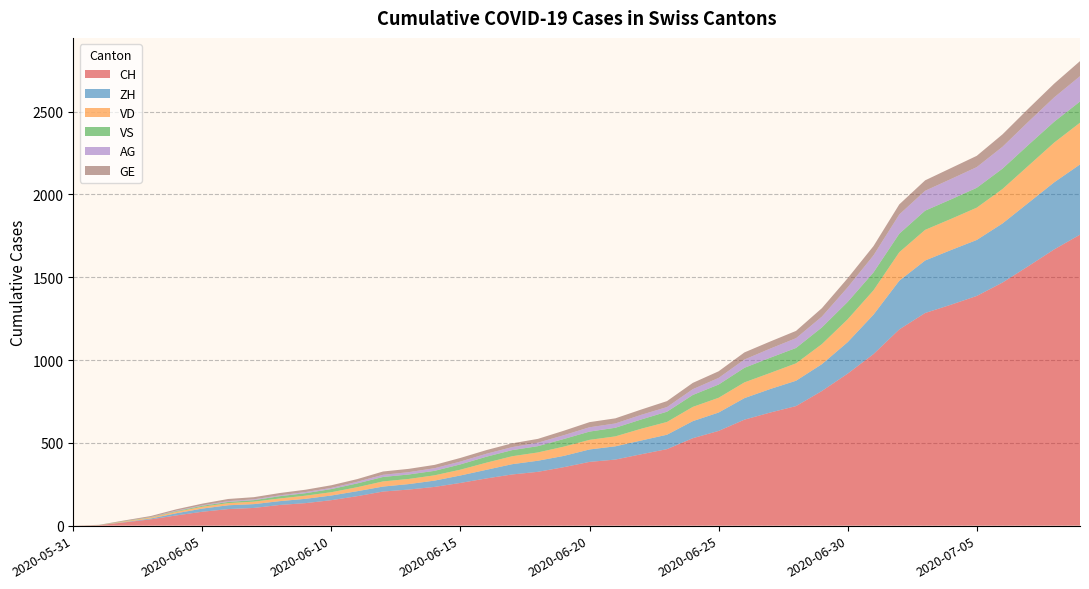

Reading right to left, what are all the values shown in this chart?

CH: 2020-07-09=1757	2020-07-08=1668	2020-07-07=1567	2020-07-06=1468	2020-07-05=1387	2020-07-04=1334	2020-07-03=1284	2020-07-02=1185	2020-07-01=1036	2020-06-30=918	2020-06-29=813	2020-06-28=722	2020-06-27=683	2020-06-26=640	2020-06-25=572	2020-06-24=528	2020-06-23=462	2020-06-22=431	2020-06-21=399	2020-06-20=385	2020-06-19=353	2020-06-18=325	2020-06-17=309	2020-06-16=285	2020-06-15=258	2020-06-14=234	2020-06-13=218	2020-06-12=206	2020-06-11=178	2020-06-10=154	2020-06-09=136	2020-06-08=125	2020-06-07=107	2020-06-06=100	2020-06-05=84	2020-06-04=62	2020-06-03=38	2020-06-02=20	2020-06-01=3	2020-05-31=0
ZH: 2020-07-09=424	2020-07-08=405	2020-07-07=382	2020-07-06=357	2020-07-05=338	2020-07-04=330	2020-07-03=317	2020-07-02=294	2020-07-01=238	2020-06-30=190	2020-06-29=162	2020-06-28=153	2020-06-27=142	2020-06-26=130	2020-06-25=111	2020-06-24=103	2020-06-23=87	2020-06-22=83	2020-06-21=80	2020-06-20=75	2020-06-19=68	2020-06-18=67	2020-06-17=62	2020-06-16=52	2020-06-15=45	2020-06-14=38	2020-06-13=33	2020-06-12=30	2020-06-11=30	2020-06-10=28	2020-06-09=26	2020-06-08=23	2020-06-07=23	2020-06-06=23	2020-06-05=19	2020-06-04=13	2020-06-03=5	2020-06-02=2	2020-06-01=0	2020-05-31=0
VD: 2020-07-09=252	2020-07-08=240	2020-07-07=224	2020-07-06=208	2020-07-05=195	2020-07-04=188	2020-07-03=185	2020-07-02=172	2020-07-01=147	2020-06-30=138	2020-06-29=121	2020-06-28=105	2020-06-27=97	2020-06-26=95	2020-06-25=89	2020-06-24=86	2020-06-23=77	2020-06-22=71	2020-06-21=60	2020-06-20=58	2020-06-19=56	2020-06-18=50	2020-06-17=48	2020-06-16=43	2020-06-15=35	2020-06-14=32	2020-06-13=31	2020-06-12=31	2020-06-11=24	2020-06-10=20	2020-06-09=19	2020-06-08=16	2020-06-07=15	2020-06-06=13	2020-06-05=11	2020-06-04=9	2020-06-03=6	2020-06-02=4	2020-06-01=0	2020-05-31=0
VS: 2020-07-09=128	2020-07-08=126	2020-07-07=126	2020-07-06=123	2020-07-05=120	2020-07-04=118	2020-07-03=116	2020-07-02=112	2020-07-01=108	2020-06-30=105	2020-06-29=101	2020-06-28=93	2020-06-27=92	2020-06-26=88	2020-06-25=80	2020-06-24=72	2020-06-23=62	2020-06-22=56	2020-06-21=52	2020-06-20=50	2020-06-19=46	2020-06-18=38	2020-06-17=37	2020-06-16=36	2020-06-15=32	2020-06-14=27	2020-06-13=27	2020-06-12=27	2020-06-11=23	2020-06-10=19	2020-06-09=15	2020-06-08=14	2020-06-07=9	2020-06-06=7	2020-06-05=6	2020-06-04=4	2020-06-03=2	2020-06-02=2	2020-06-01=1	2020-05-31=0
AG: 2020-07-09=153	2020-07-08=147	2020-07-07=140	2020-07-06=132	2020-07-05=125	2020-07-04=123	2020-07-03=120	2020-07-02=116	2020-07-01=103	2020-06-30=88	2020-06-29=65	2020-06-28=59	2020-06-27=55	2020-06-26=50	2020-06-25=40	2020-06-24=35	2020-06-23=28	2020-06-22=28	2020-06-21=26	2020-06-20=26	2020-06-19=23	2020-06-18=21	2020-06-17=18	2020-06-16=18	2020-06-15=17	2020-06-14=16	2020-06-13=14	2020-06-12=13	2020-06-11=10	2020-06-10=7	2020-06-09=7	2020-06-08=5	2020-06-07=5	2020-06-06=5	2020-06-05=3	2020-06-04=3	2020-06-03=1	2020-06-02=0	2020-06-01=0	2020-05-31=0
GE: 2020-07-09=91	2020-07-08=83	2020-07-07=79	2020-07-06=75	2020-07-05=68	2020-07-04=66	2020-07-03=63	2020-07-02=61	2020-07-01=56	2020-06-30=55	2020-06-29=51	2020-06-28=44	2020-06-27=43	2020-06-26=43	2020-06-25=40	2020-06-24=38	2020-06-23=36	2020-06-22=32	2020-06-21=31	2020-06-20=31	2020-06-19=27	2020-06-18=23	2020-06-17=23	2020-06-16=22	2020-06-15=22	2020-06-14=20	2020-06-13=20	2020-06-12=20	2020-06-11=16	2020-06-10=16	2020-06-09=14	2020-06-08=14	2020-06-07=13	2020-06-06=13	2020-06-05=10	2020-06-04=8	2020-06-03=6	2020-06-02=4	2020-06-01=1	2020-05-31=0